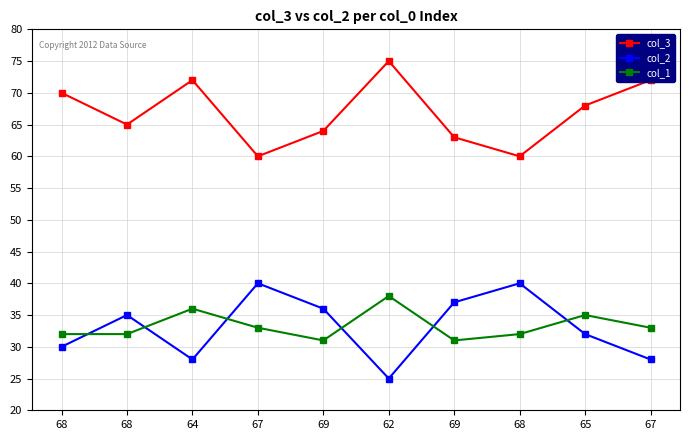

How many data points in col_1 are less than 33?

5